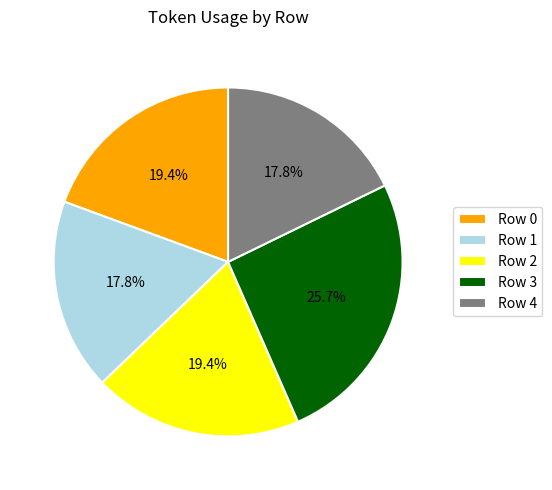

What is the ratio of the value at Row 1 to the value at Row 3?

0.7